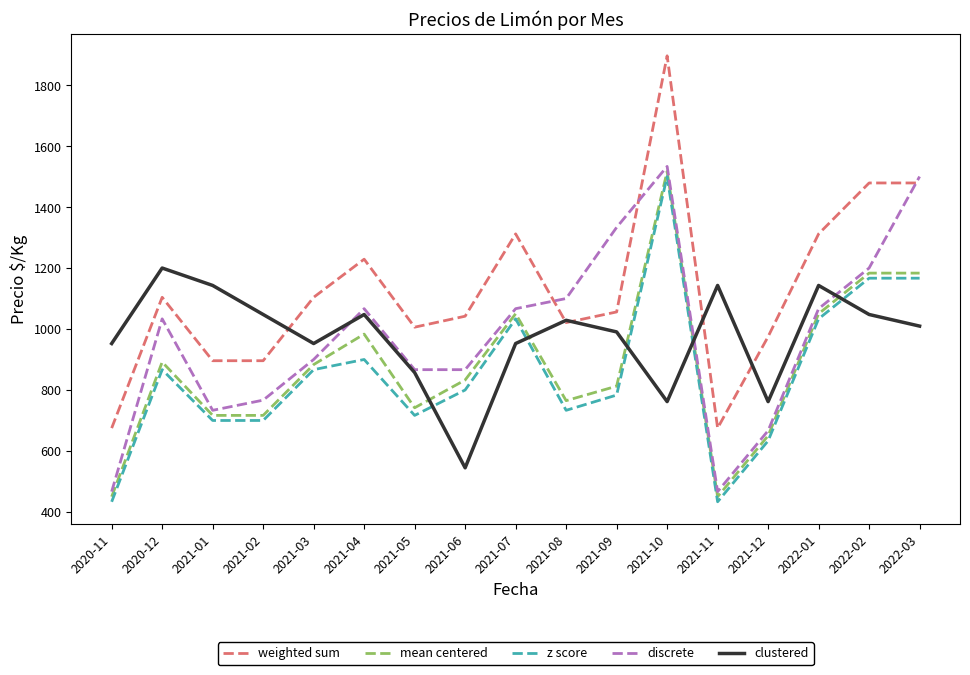

What is the spread (max minus min) of values at 2022-02?

431.4